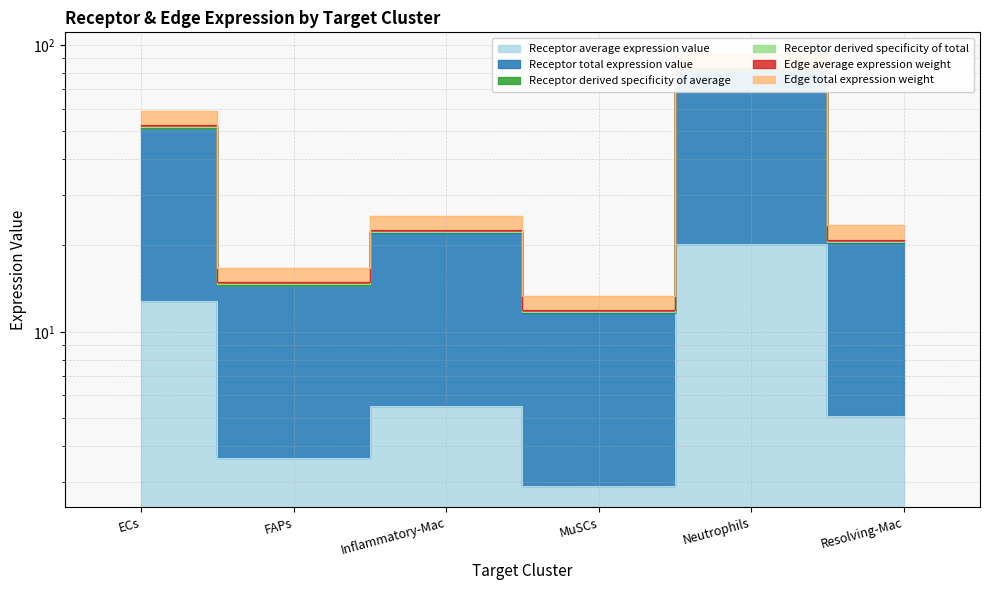

True or false: Receptor derived specificity of average and Receptor derived specificity of total intersect in this chart.

False